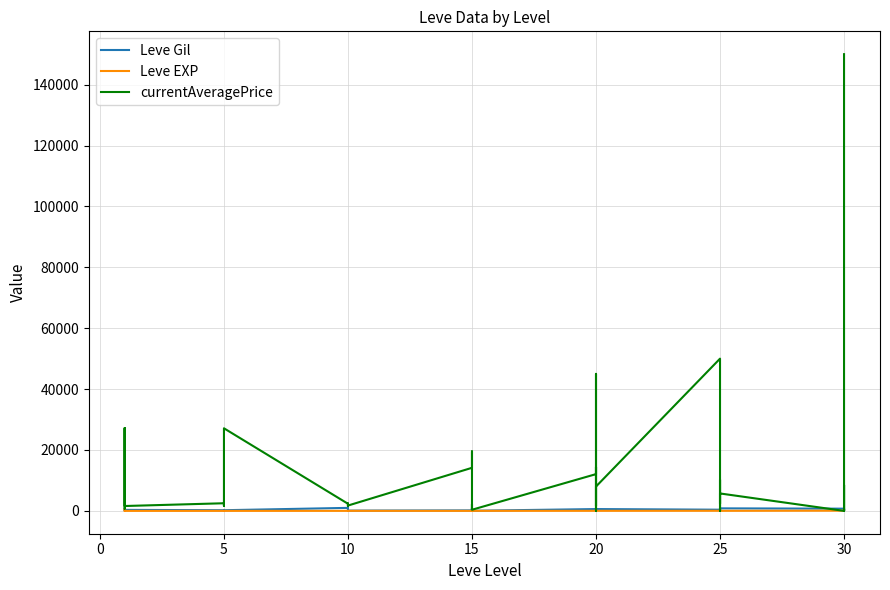

What is the value of the Leve Gil point at the 26th from the left?

220